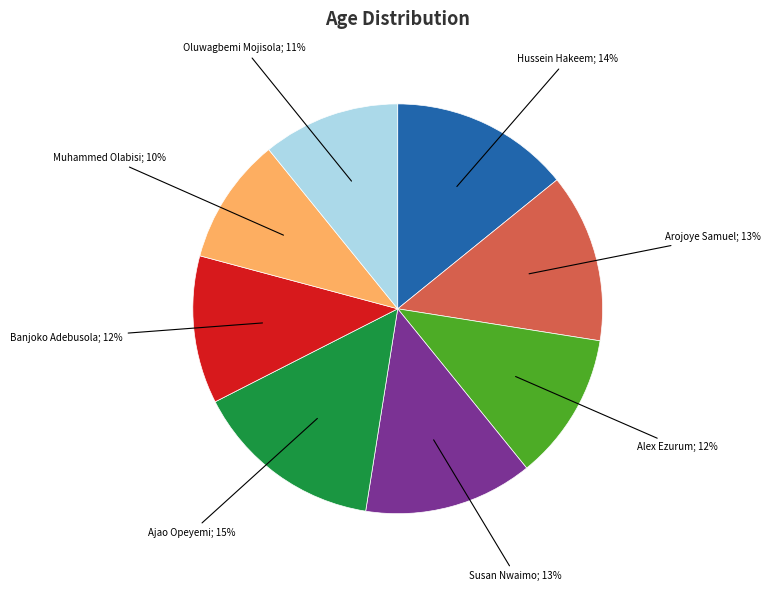

To the nearest percent, what is the average slice percentage?

12%